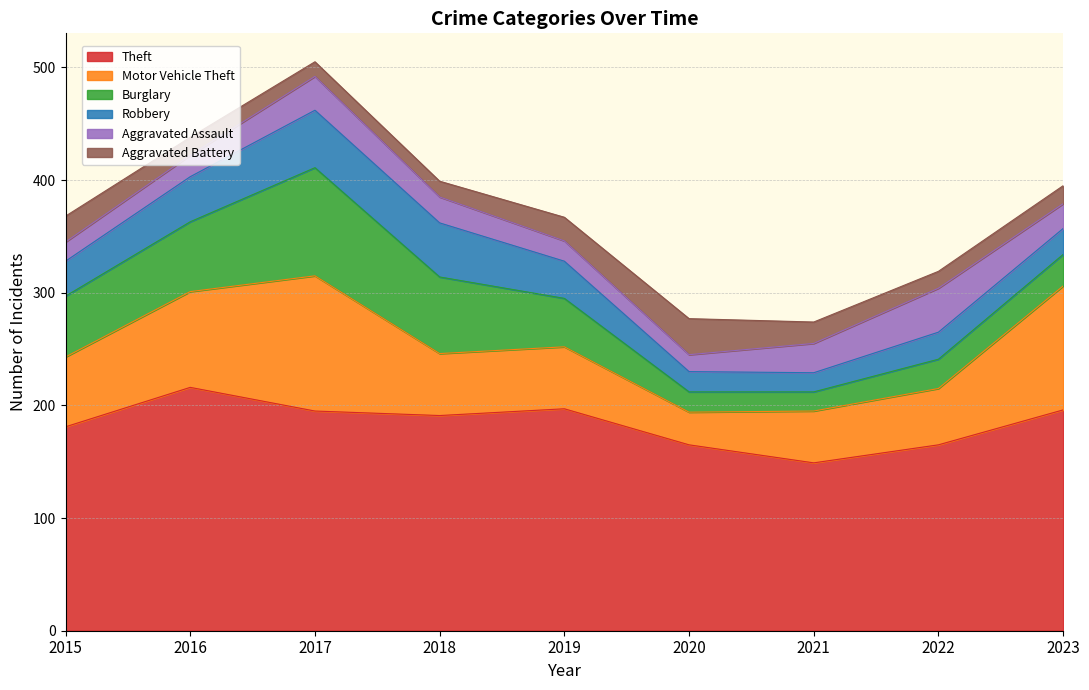

What is the difference between the highest and lowest values at 2015?

164